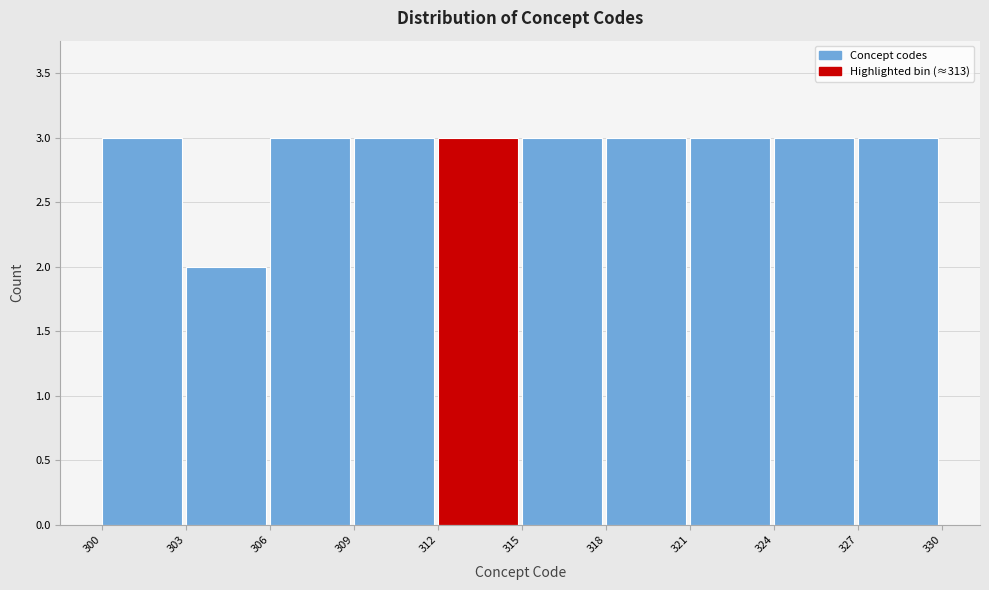

Reading left to right, list every bar in this chart as the range it spans on the x-axis followed by its height. The values are not printed on the chart, so give them approximately, as read against the axis.

300 to 303: 3
303 to 306: 2
306 to 309: 3
309 to 312: 3
312 to 315: 3
315 to 318: 3
318 to 321: 3
321 to 324: 3
324 to 327: 3
327 to 330: 3